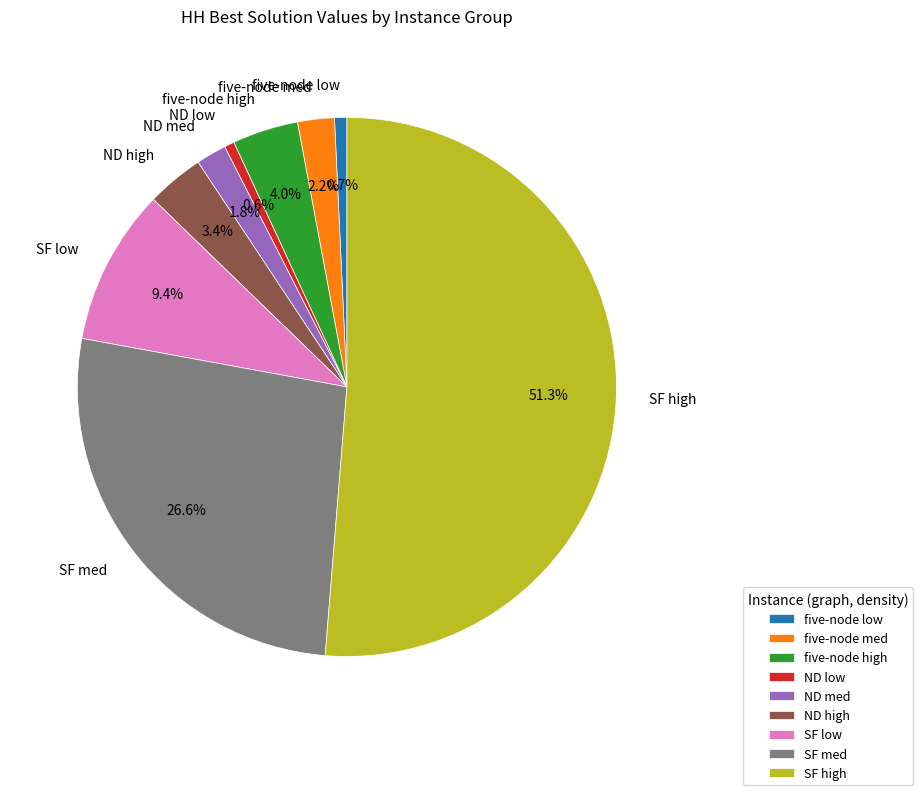

True or false: five-node high accounts for 4% of the total.

True